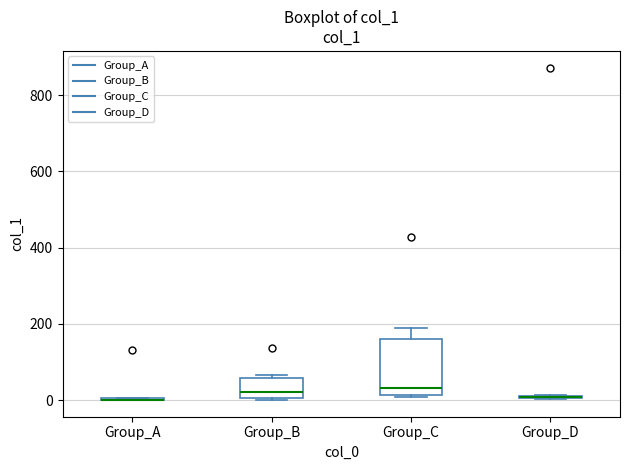

Which box is the tallest, from its lower edge to its upper edge?

Group_C